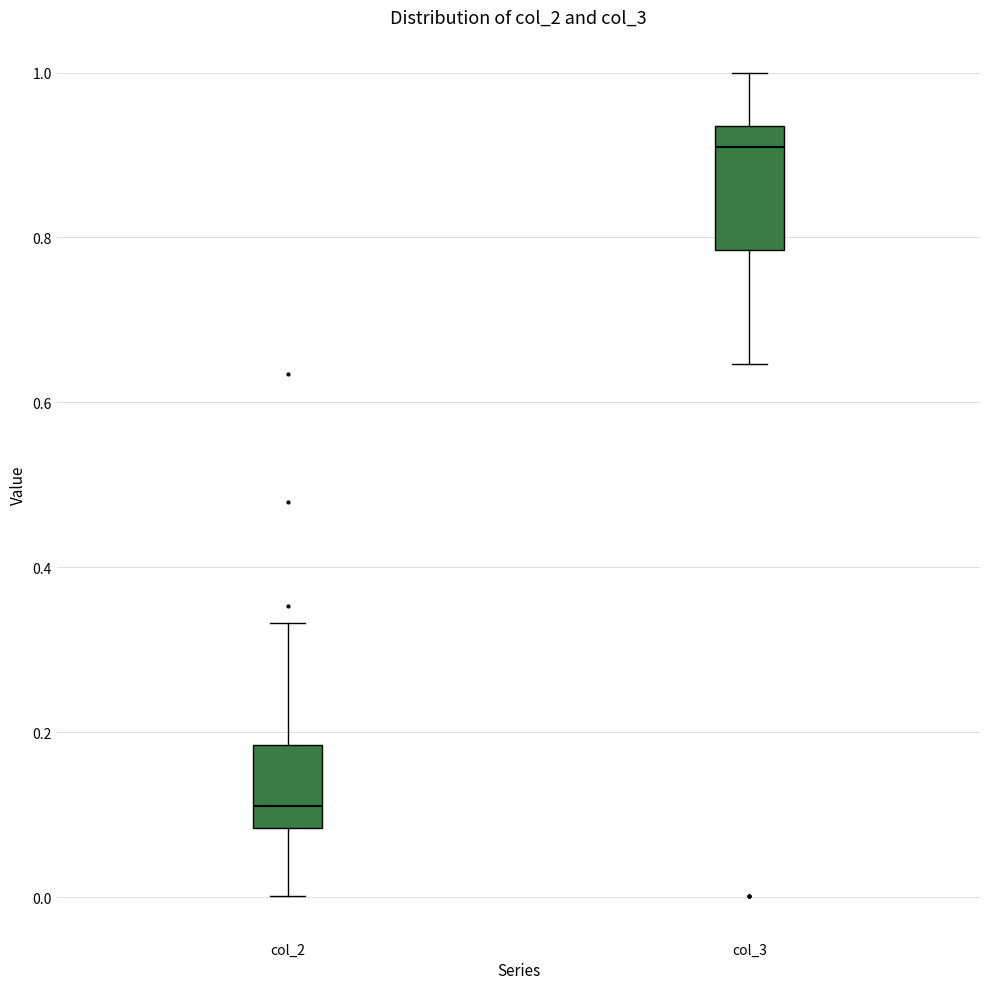

Which box's median line is the highest?

col_3